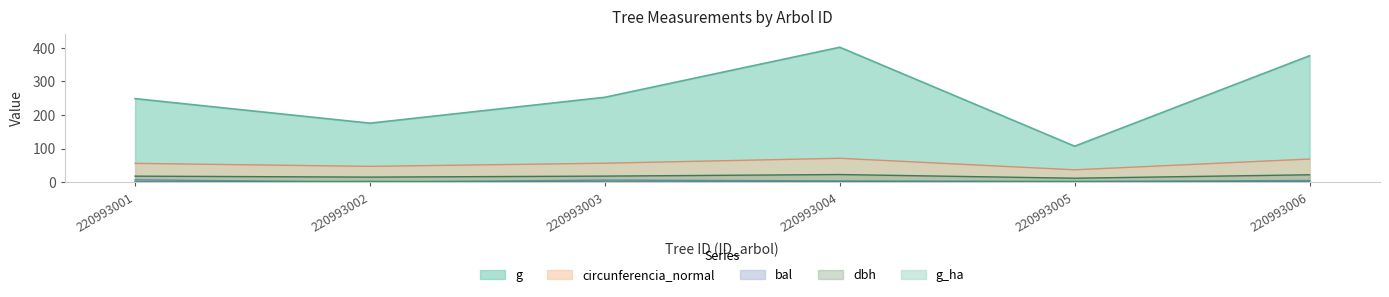

What is the difference between the second highest and second lowest values in the dbh series?

6.9